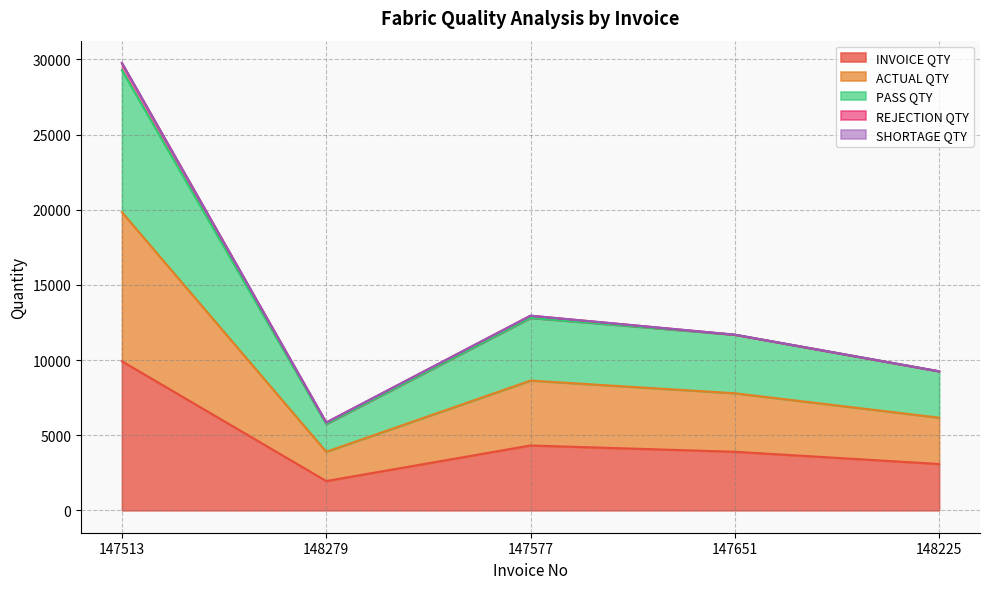

In ACTUAL QTY, how many points are lower than both neighbors (excluding endpoints)?

1